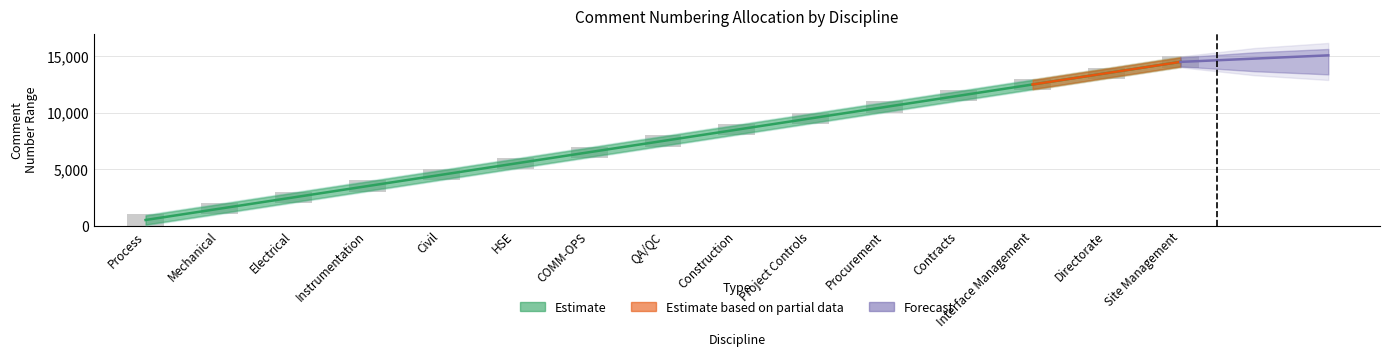

What is the average value?

7500.5